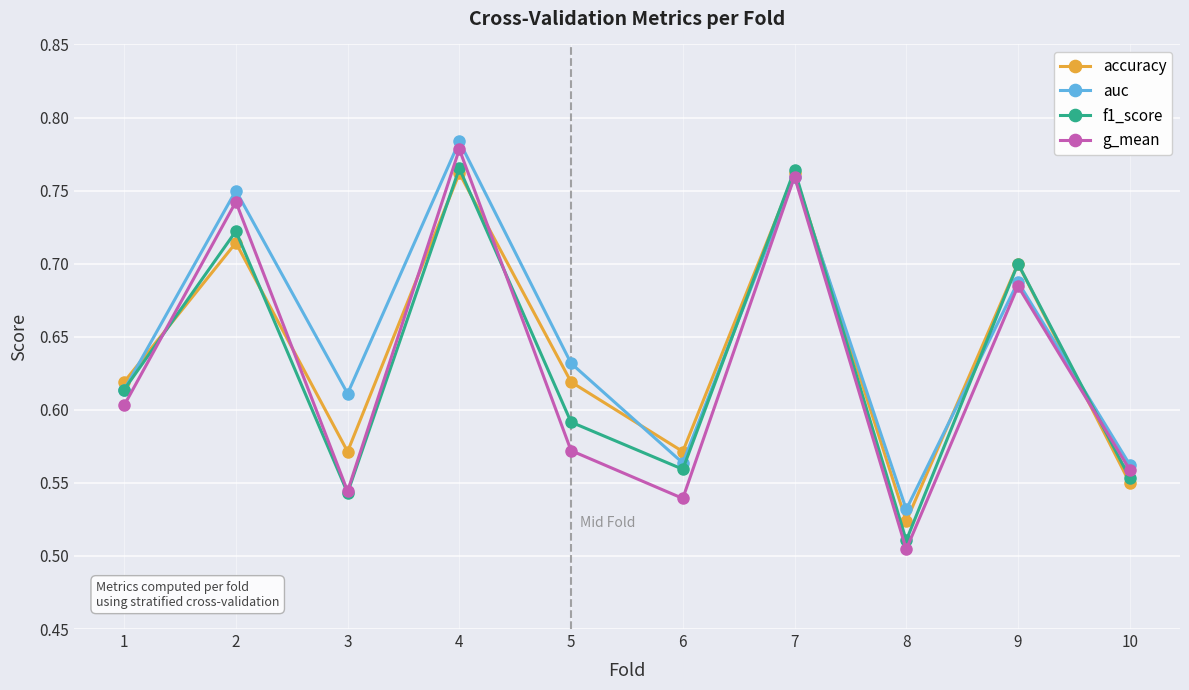

Is it true that g_mean equals 0.9 at 3?

False